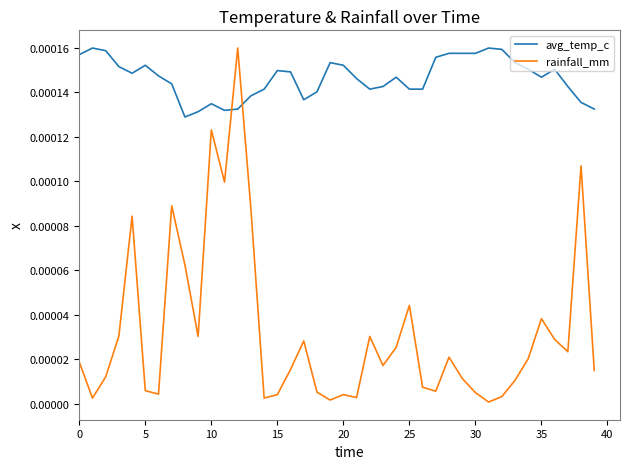

Rank the series by their average value, from highest to lowest.

avg_temp_c, rainfall_mm